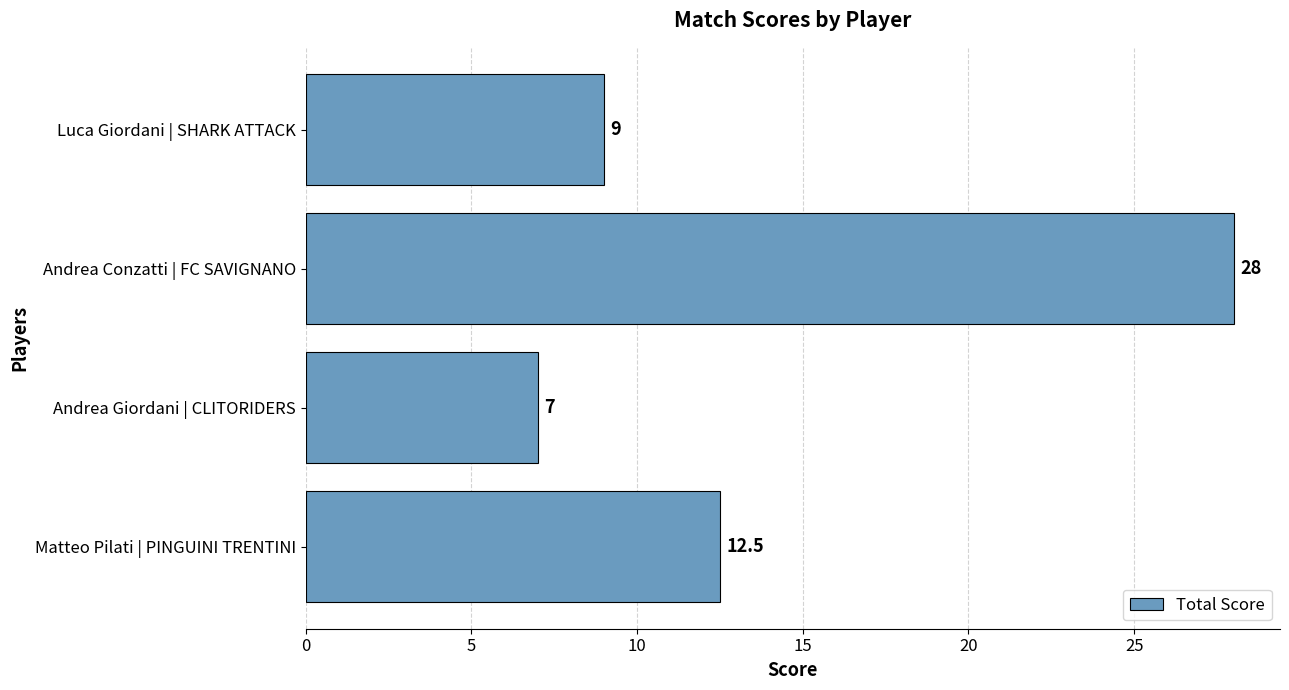

List the labels in order of value, largest first.

Andrea Conzatti | FC SAVIGNANO, Matteo Pilati | PINGUINI TRENTINI, Luca Giordani | SHARK ATTACK, Andrea Giordani | CLITORIDERS